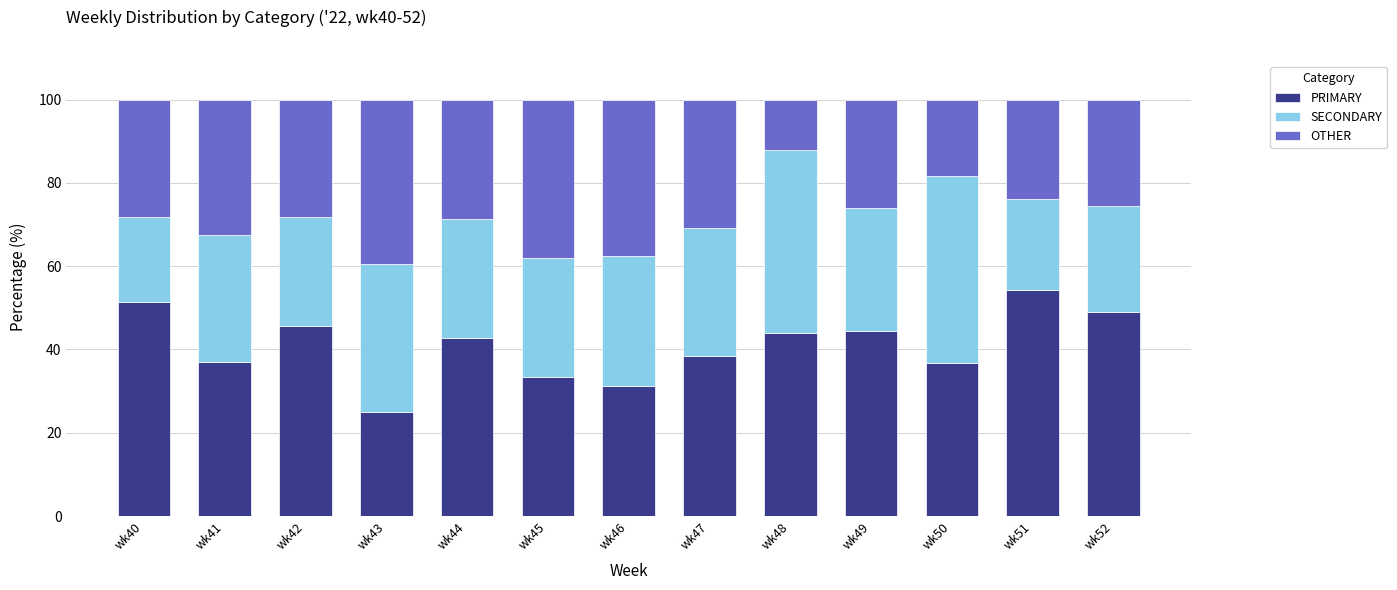

Count the number of categories in the chart.

13